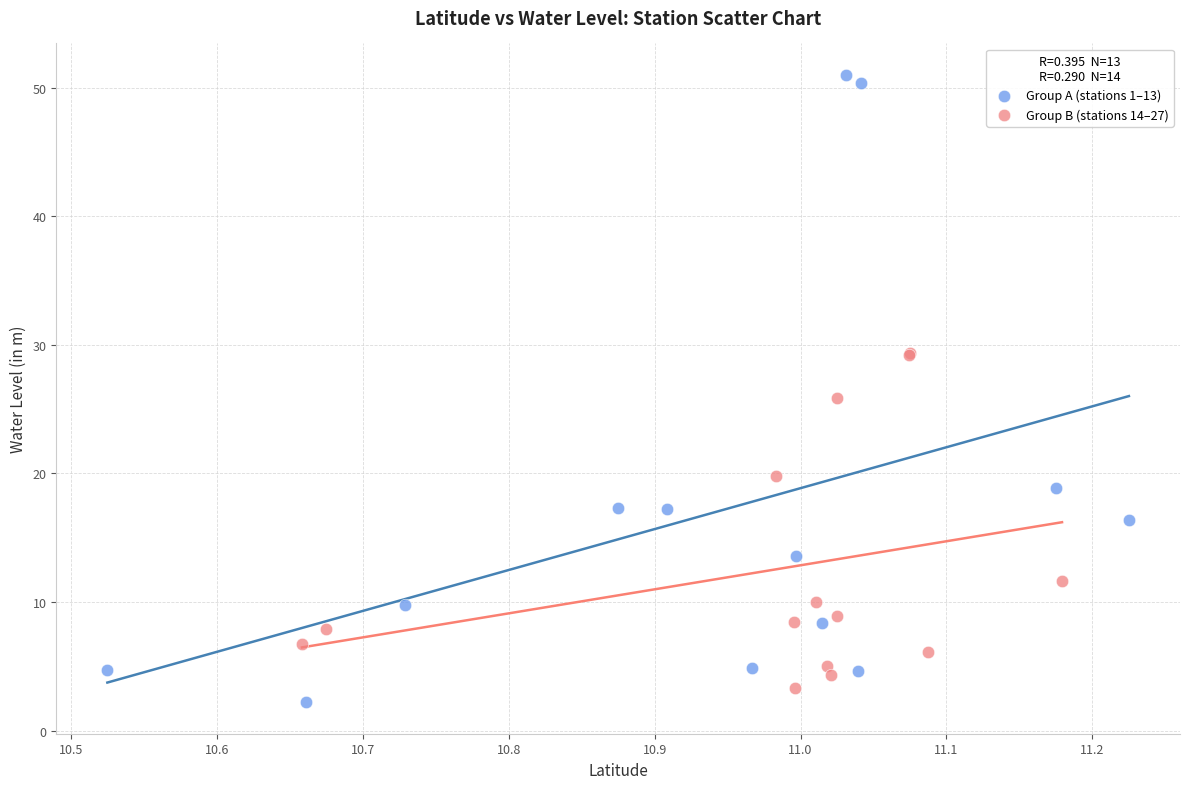

Which series reaches the maximum Y coordinate?

Group A (stations 1–13)